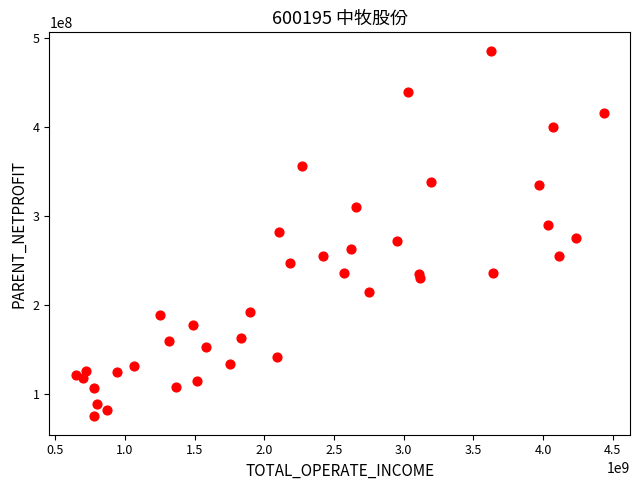

What is the range of Y values (max minus min)?

411548055.9